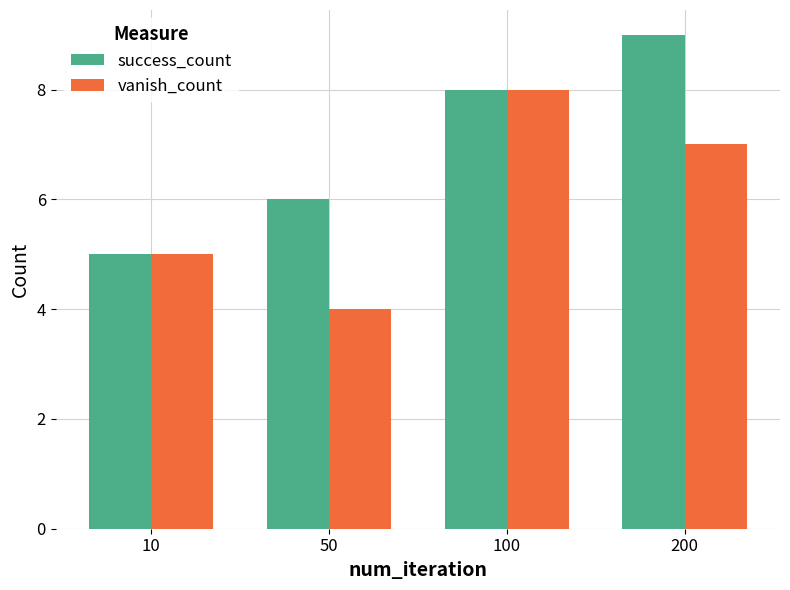

Rank the series at 50 from lowest to highest value.

vanish_count, success_count